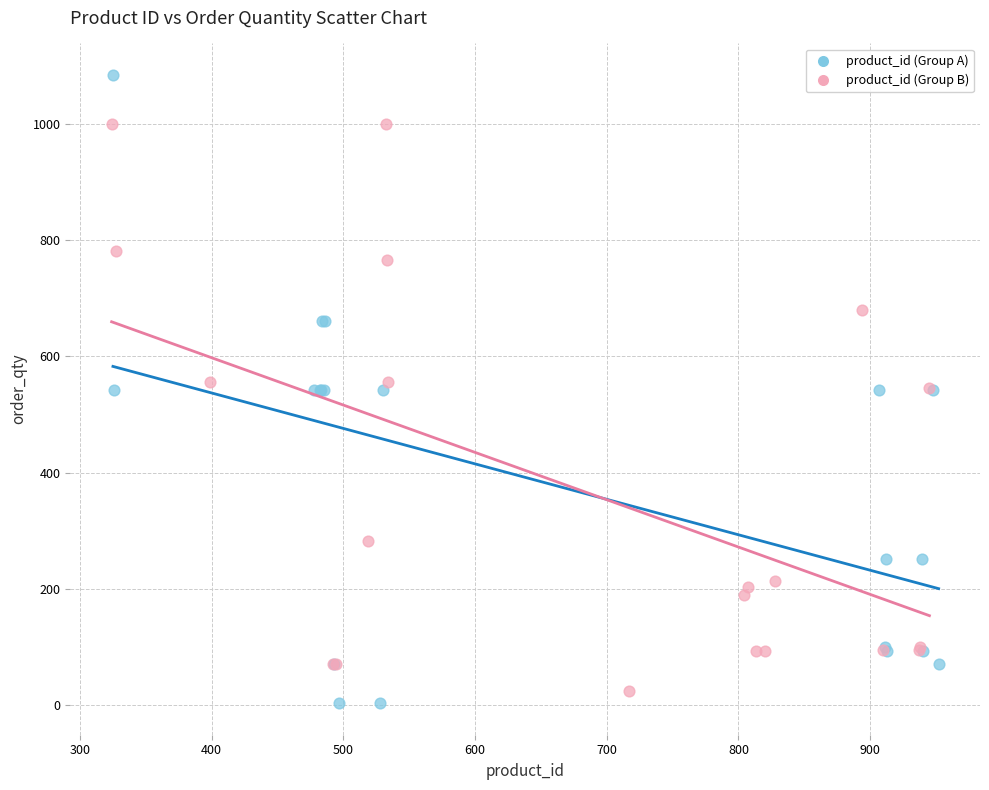

Which series has the largest Y range (max minus min)?

product_id (Group A)